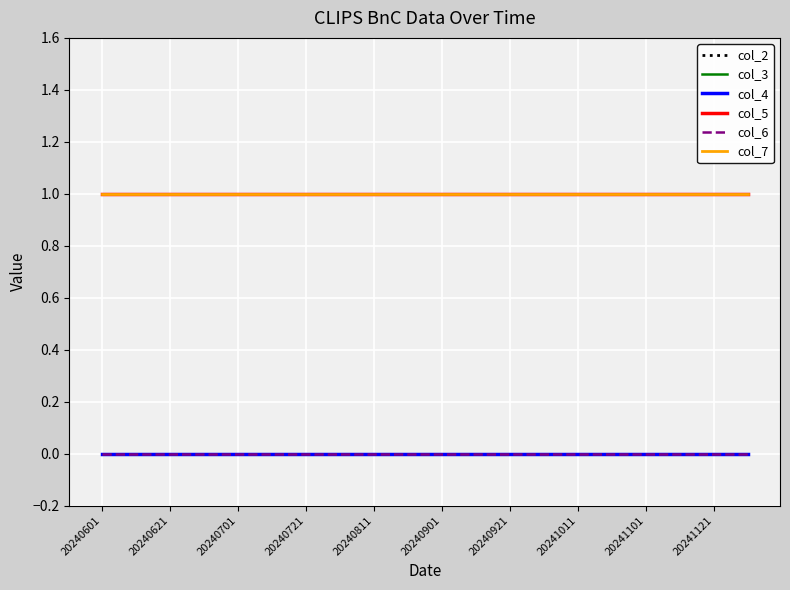

At how many categories does at least one series exceed 0?

20